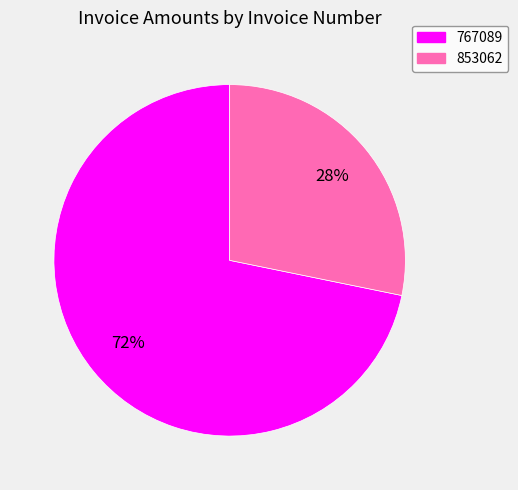

To the nearest percent, what portion does 767089 represent?

72%